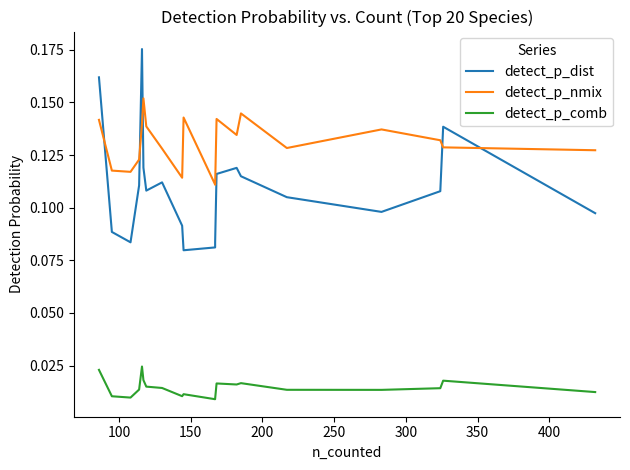

Reading left to right, transcribe all the data shown in this chart.

detect_p_dist: 0.1	0.1	0.1	0.1	0.1	0.1	0.1	0.1	0.1	0.1	0.1	0.1	0.1	0.1	0.1	0.2	0.1	0.1	0.1	0.2
detect_p_nmix: 0.1	0.1	0.1	0.1	0.1	0.1	0.1	0.1	0.1	0.1	0.1	0.1	0.1	0.1	0.2	0.1	0.1	0.1	0.1	0.1
detect_p_comb: 0.0	0.0	0.0	0.0	0.0	0.0	0.0	0.0	0.0	0.0	0.0	0.0	0.0	0.0	0.0	0.0	0.0	0.0	0.0	0.0